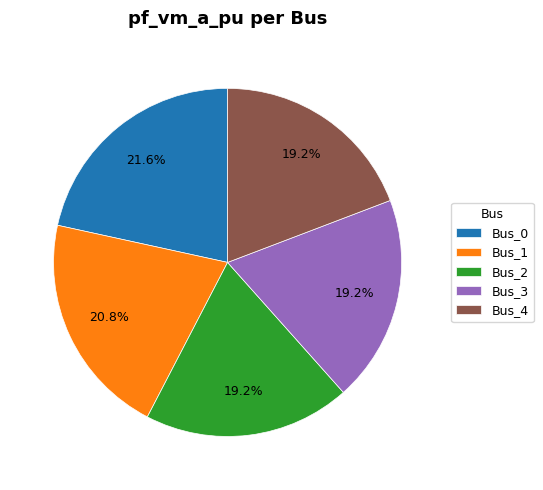

To the nearest percent, what portion does Bus_4 represent?

19%